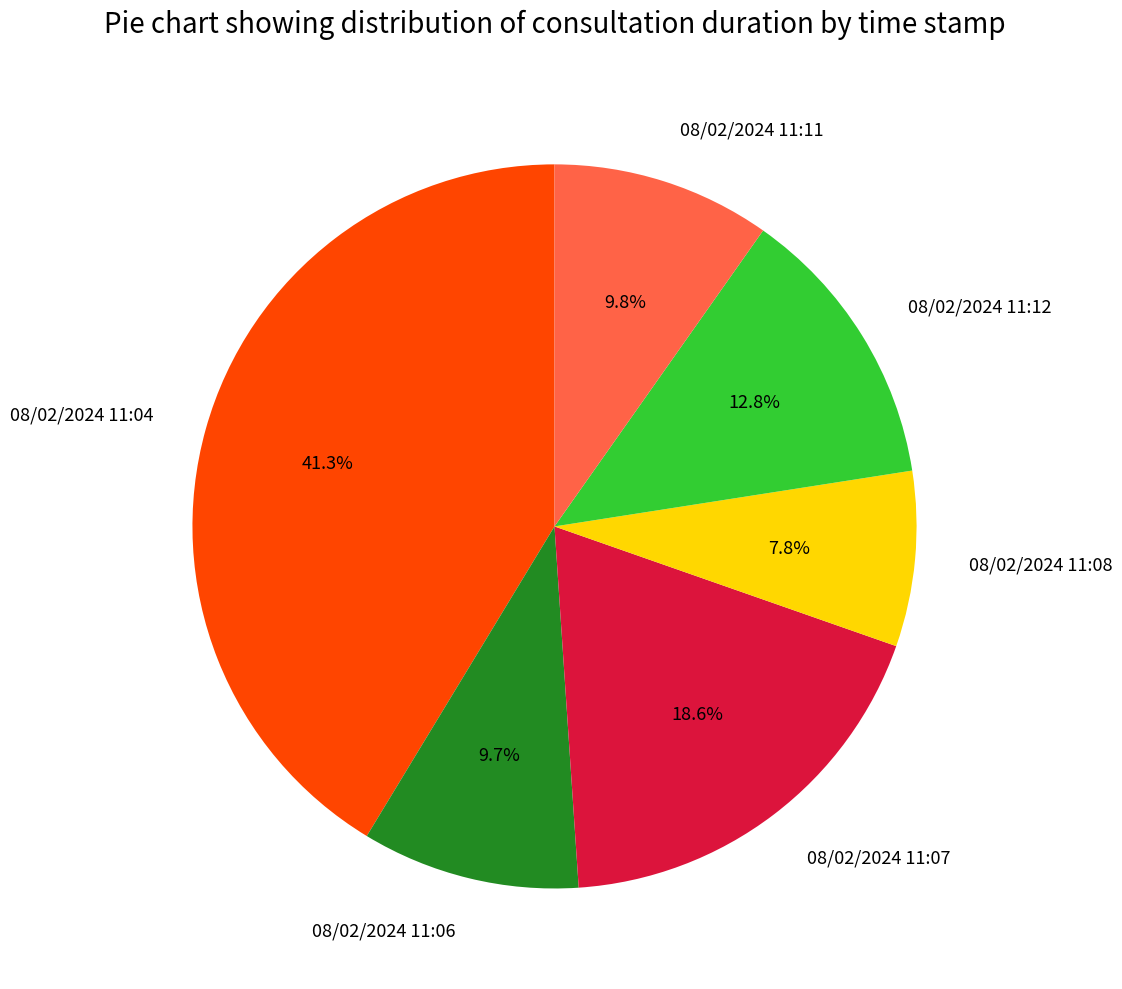

What is the ratio of the value at 08/02/2024 11:06 to the value at 08/02/2024 11:04?

0.2